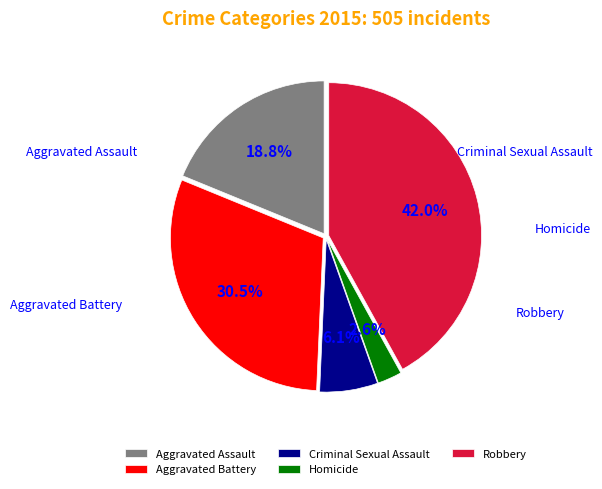

To the nearest percent, what is the combined percentage of Homicide and Aggravated Battery?

33%